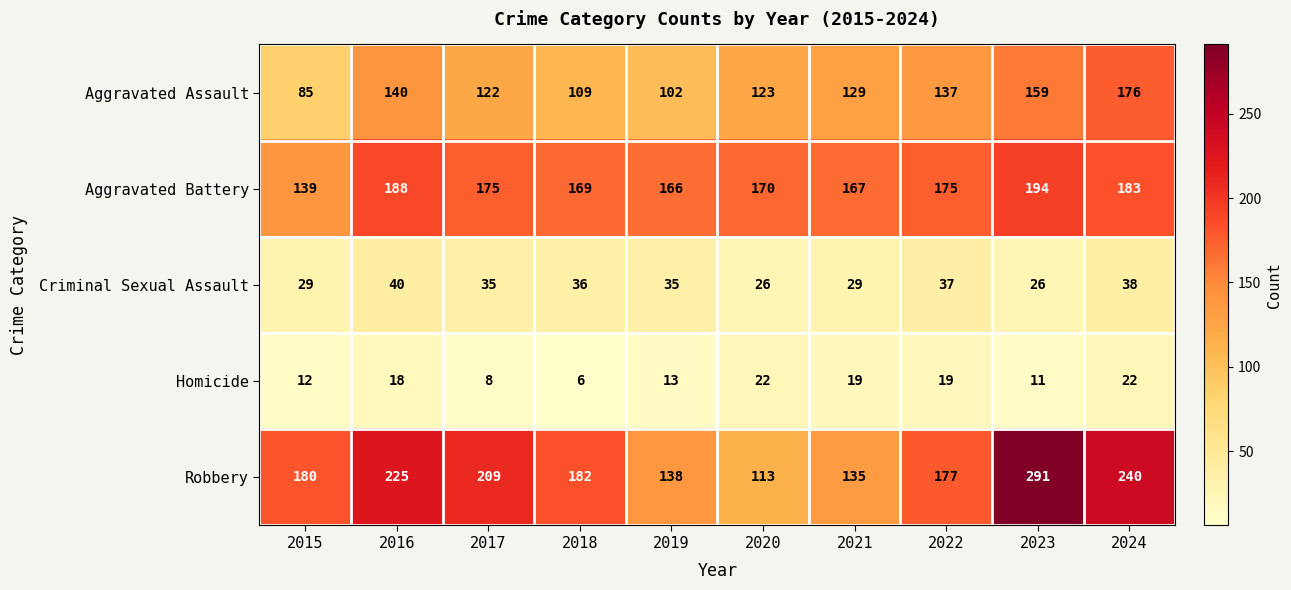

What is the difference between the maximum and minimum values in the Aggravated Battery series?

55